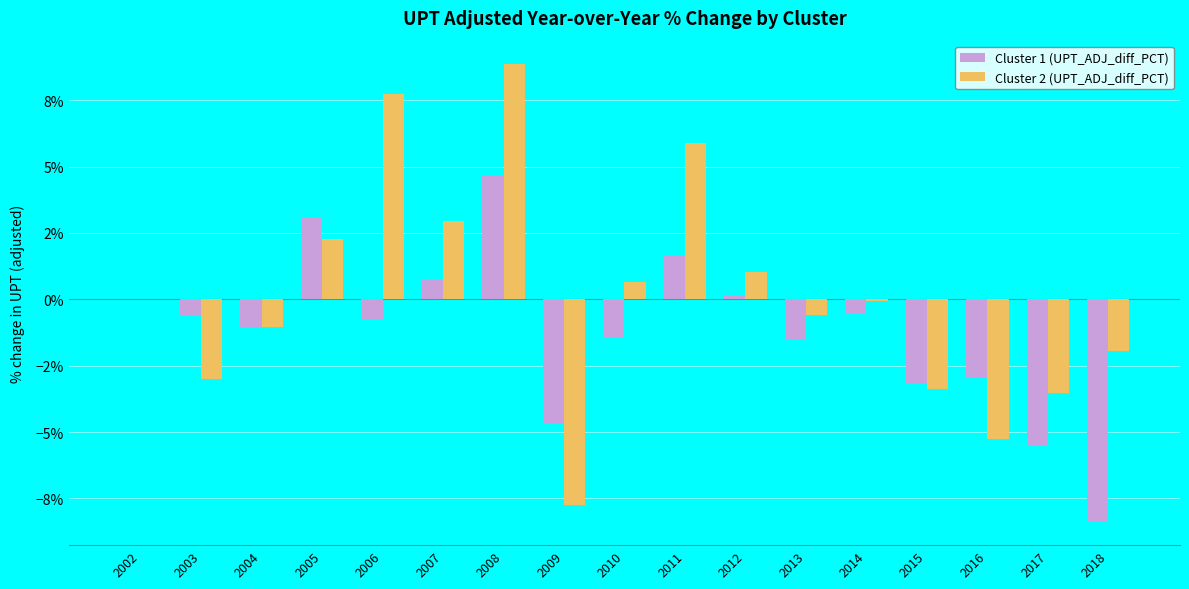

List the series in order of their overall mean, highest first.

Cluster 2 (UPT_ADJ_diff_PCT), Cluster 1 (UPT_ADJ_diff_PCT)